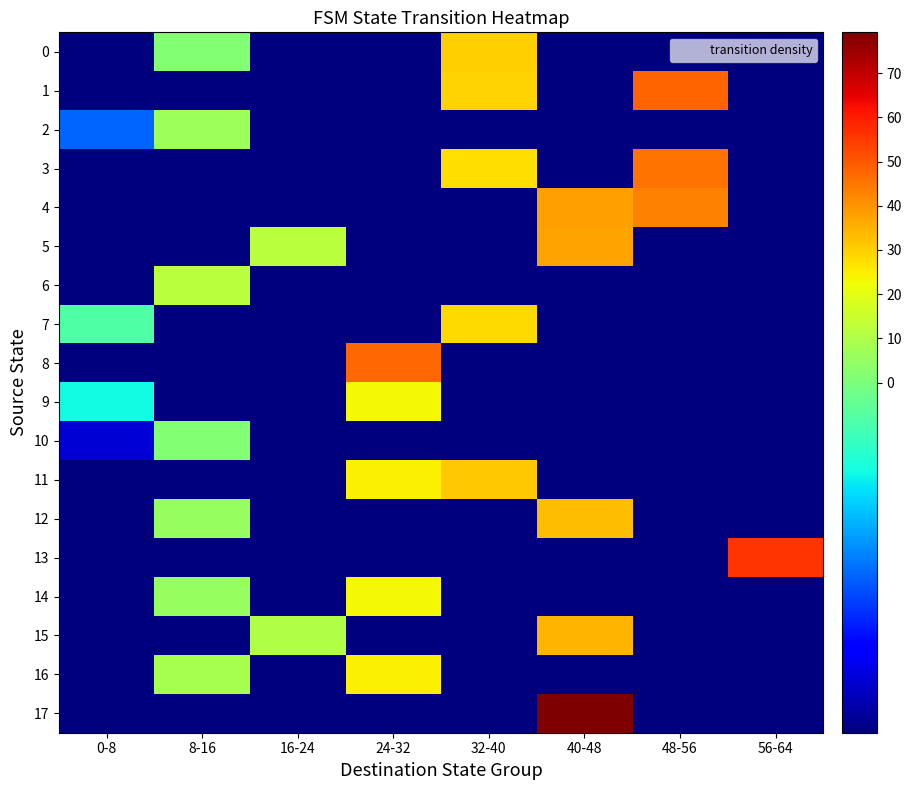

At which category does the chart reach its peak across all series?

40-48